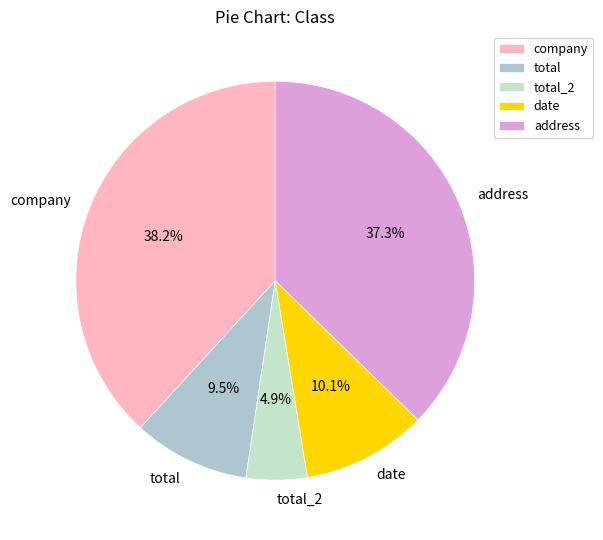

How many slices are in this pie chart?

5